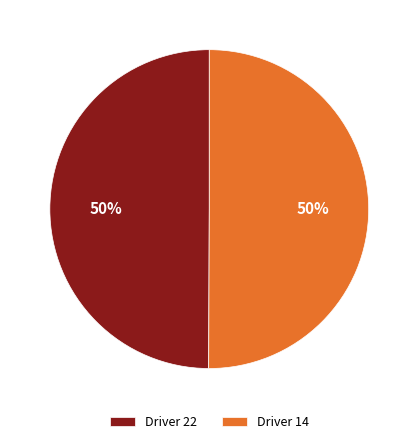

To the nearest percent, what percentage of the pie is Driver 22?

50%